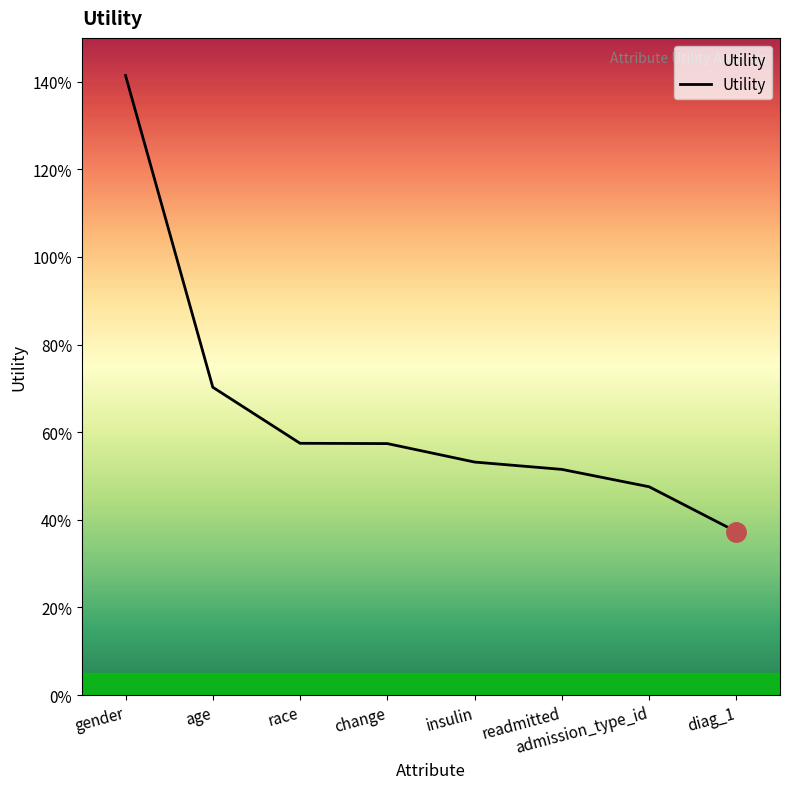

Does the chart display data point markers on the line(s)?

No